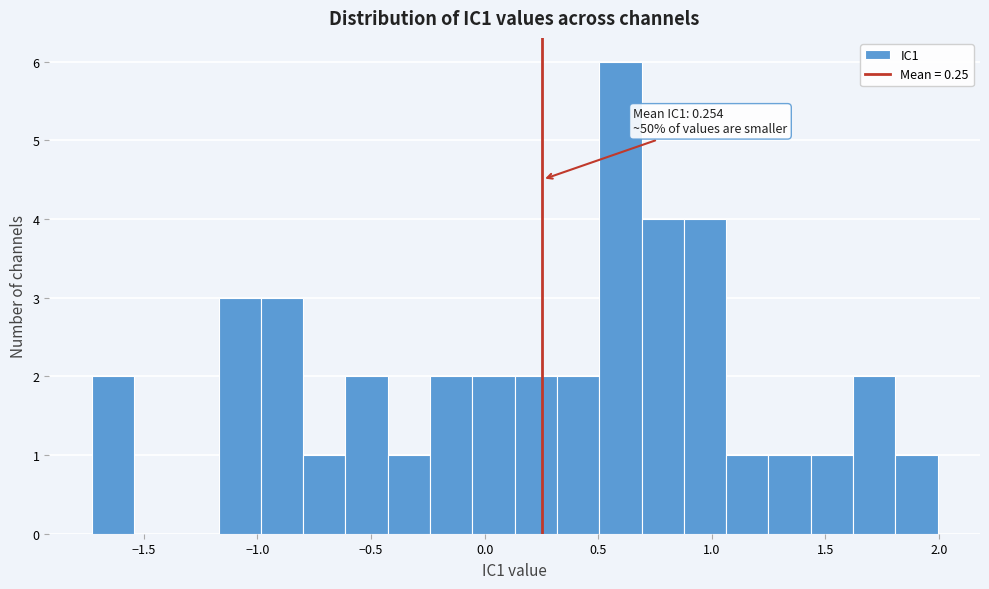

Around what value on the x-axis is the tallest bar? Give the approximate position of its centre, as read against the axis.

0.60